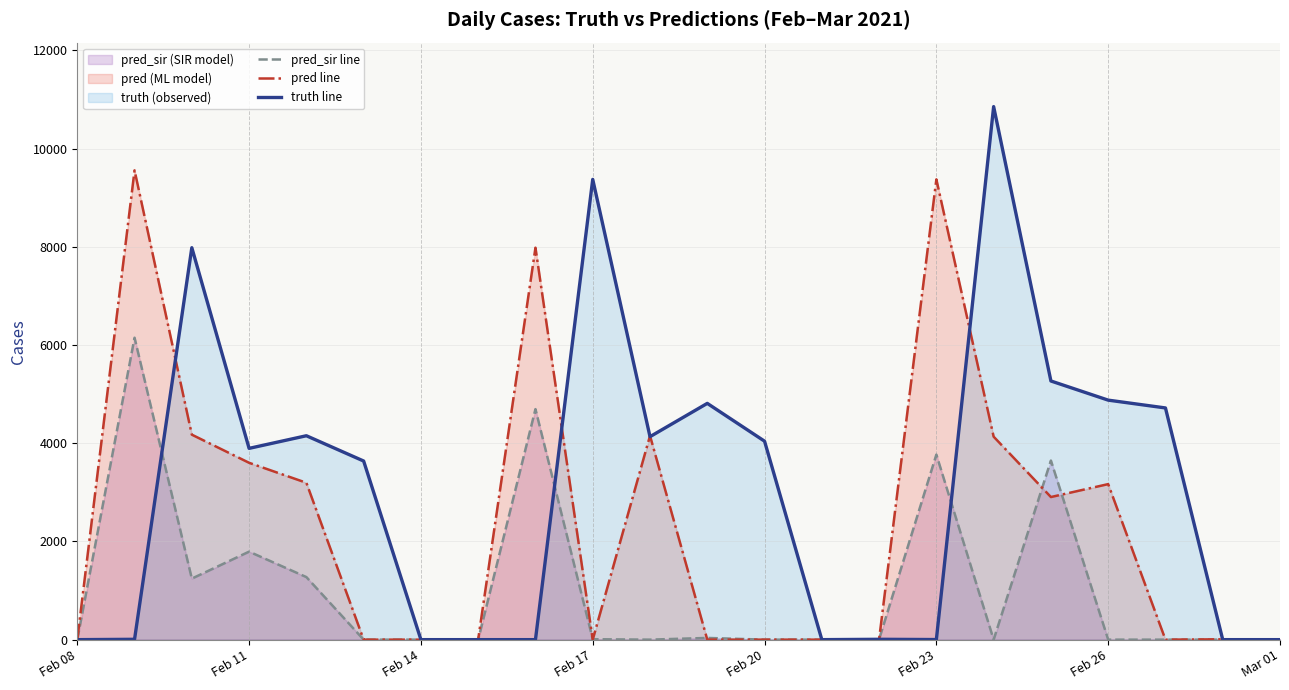

What is the total value across all series at Feb 17?

9381.0